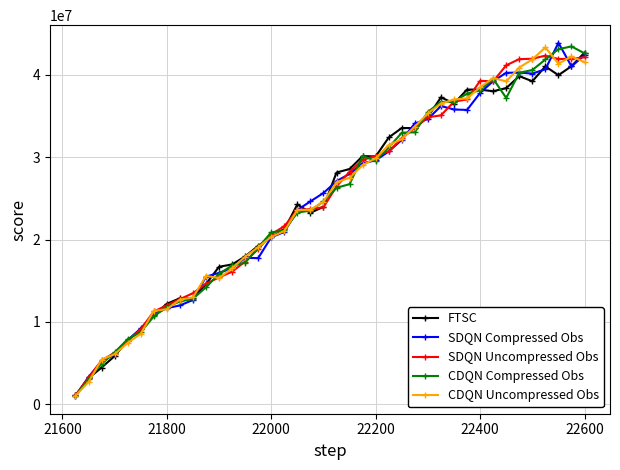

True or false: CDQN Compressed Obs has more than 0 points higher than both neighbors.

True